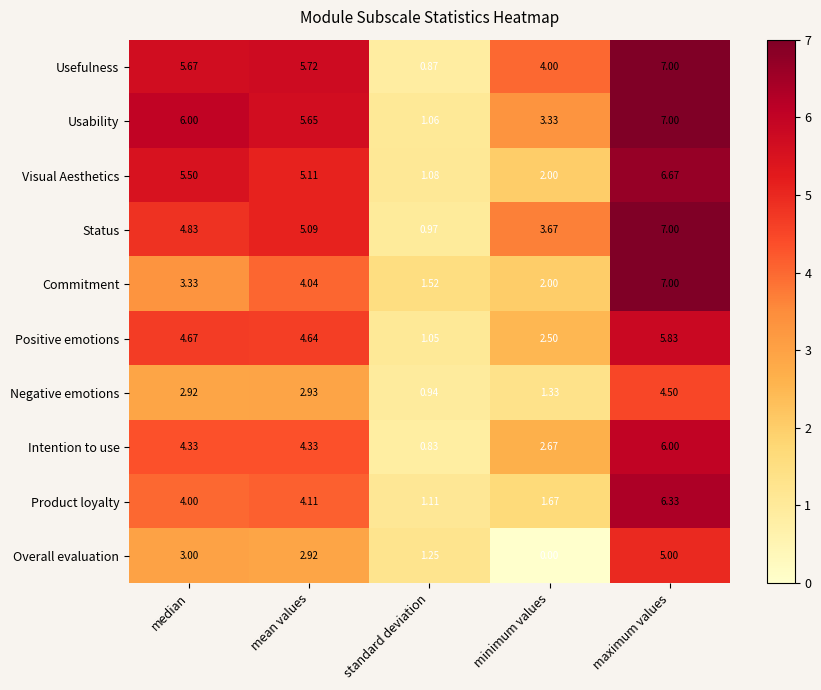

Which series has the largest total across all categories?

Usefulness